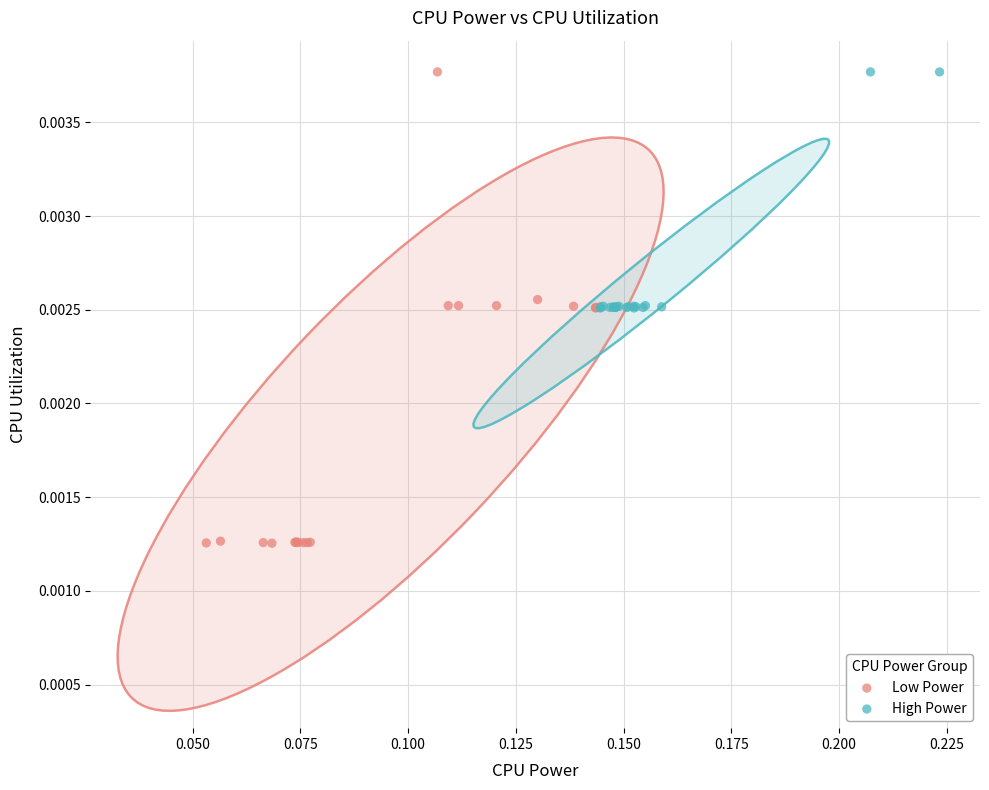

What are all the series names shown in the legend?

Low Power, High Power